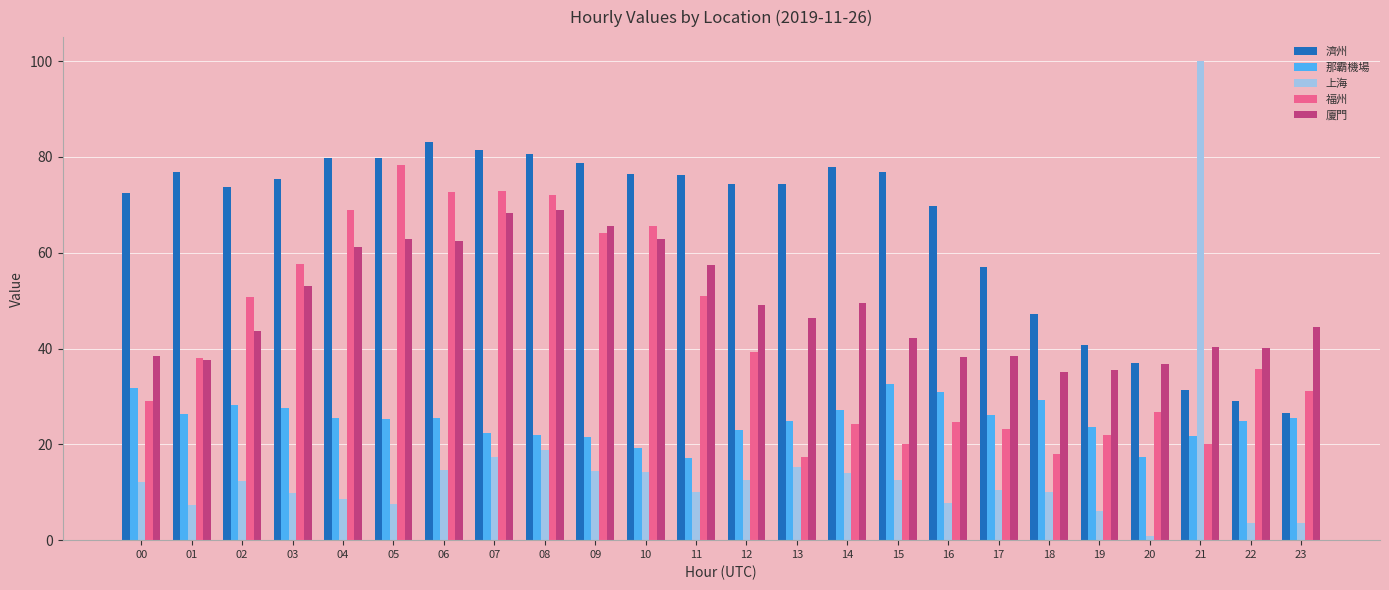

Is it true that 那霸機場 equals 44.1 at 16?

False